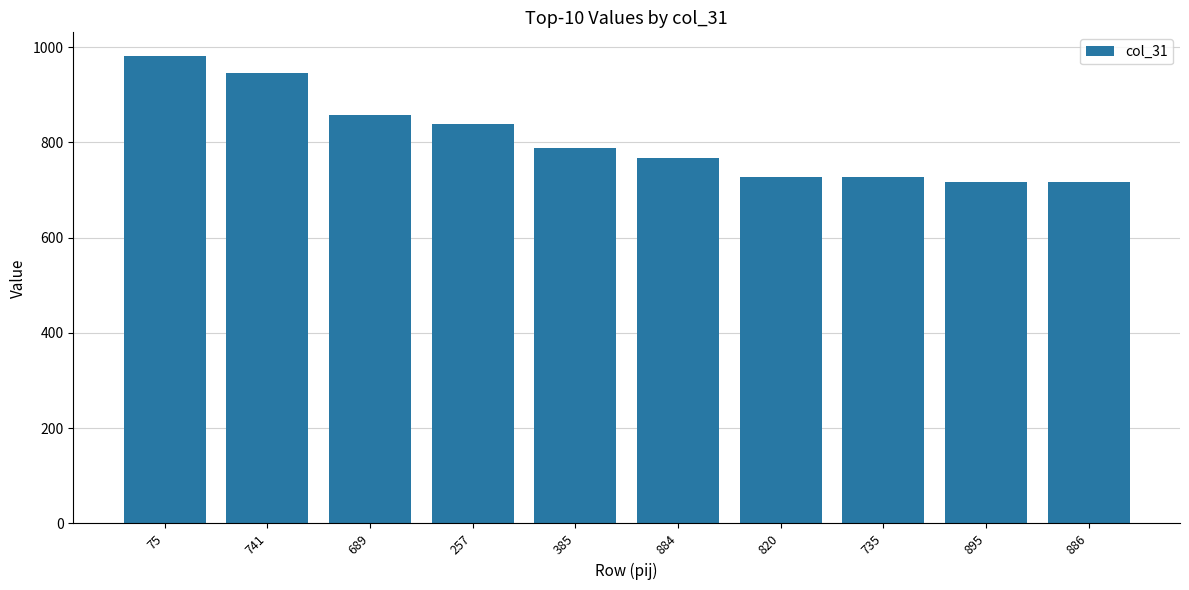

What is the difference between the maximum and minimum values?

266